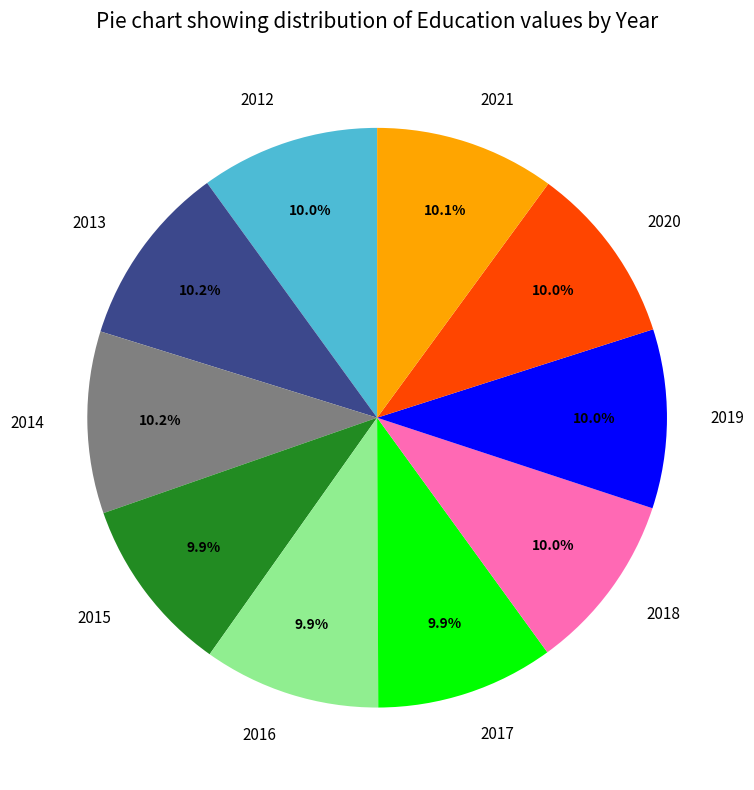

To the nearest percent, what percentage of the pie is 2017?

10%